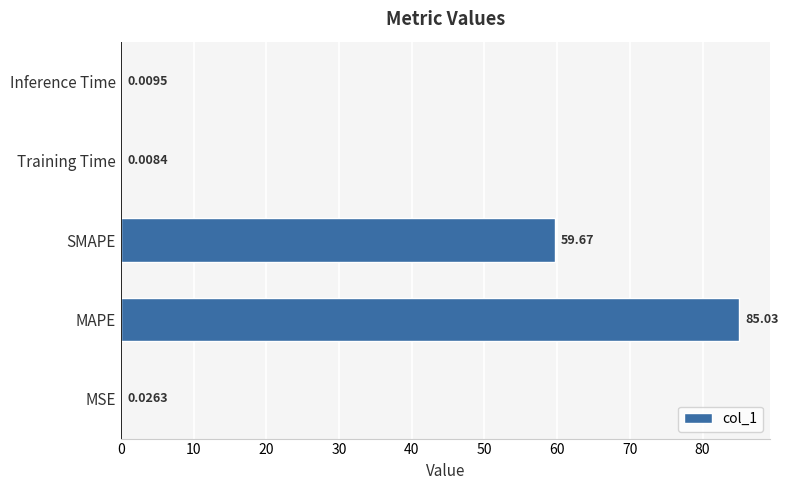

What is the sum of all values?

144.7